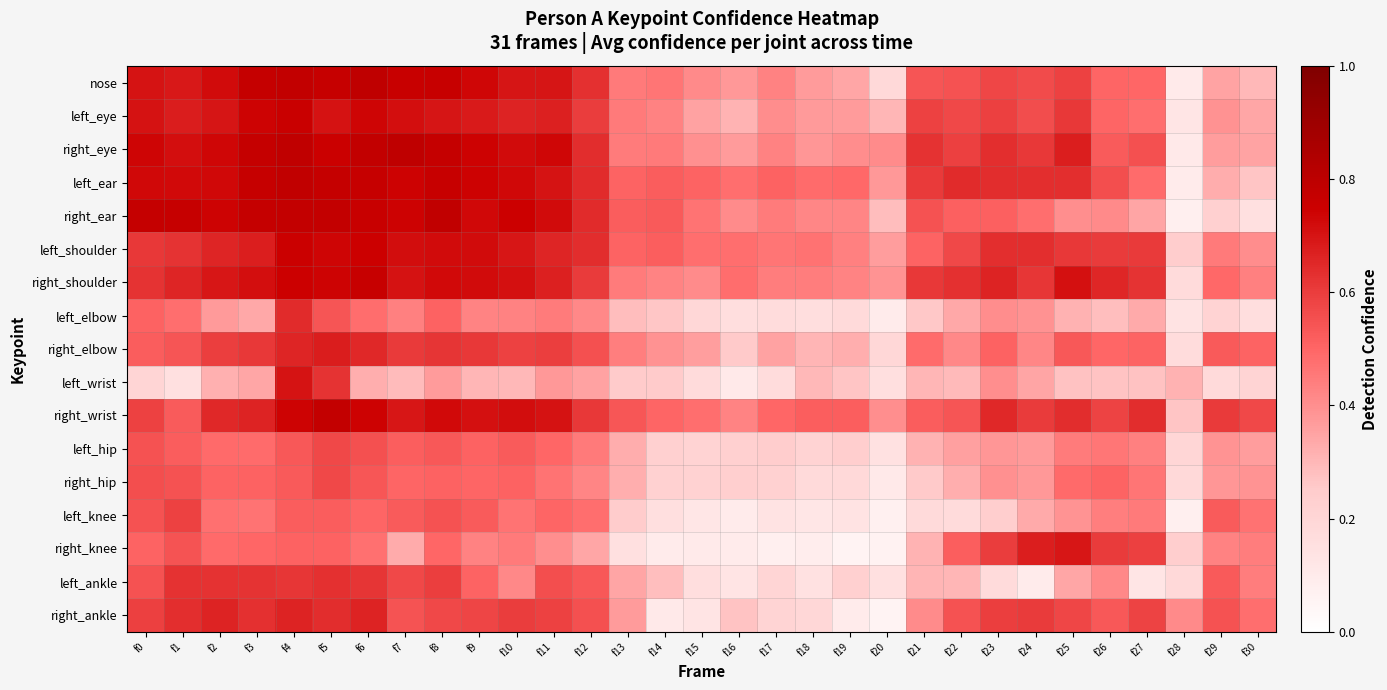

What is the difference between the highest and lowest values at f30?

0.4